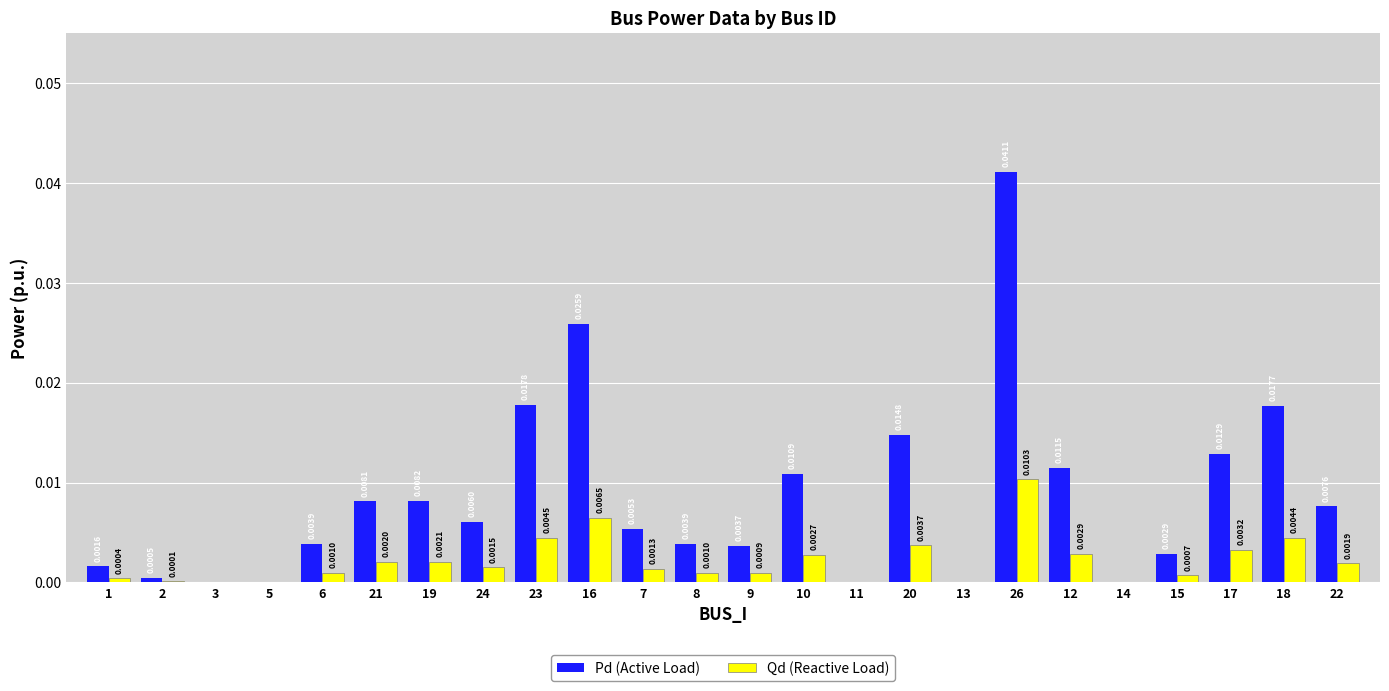

Which series changed the most between 2 and 10?

Pd (Active Load)